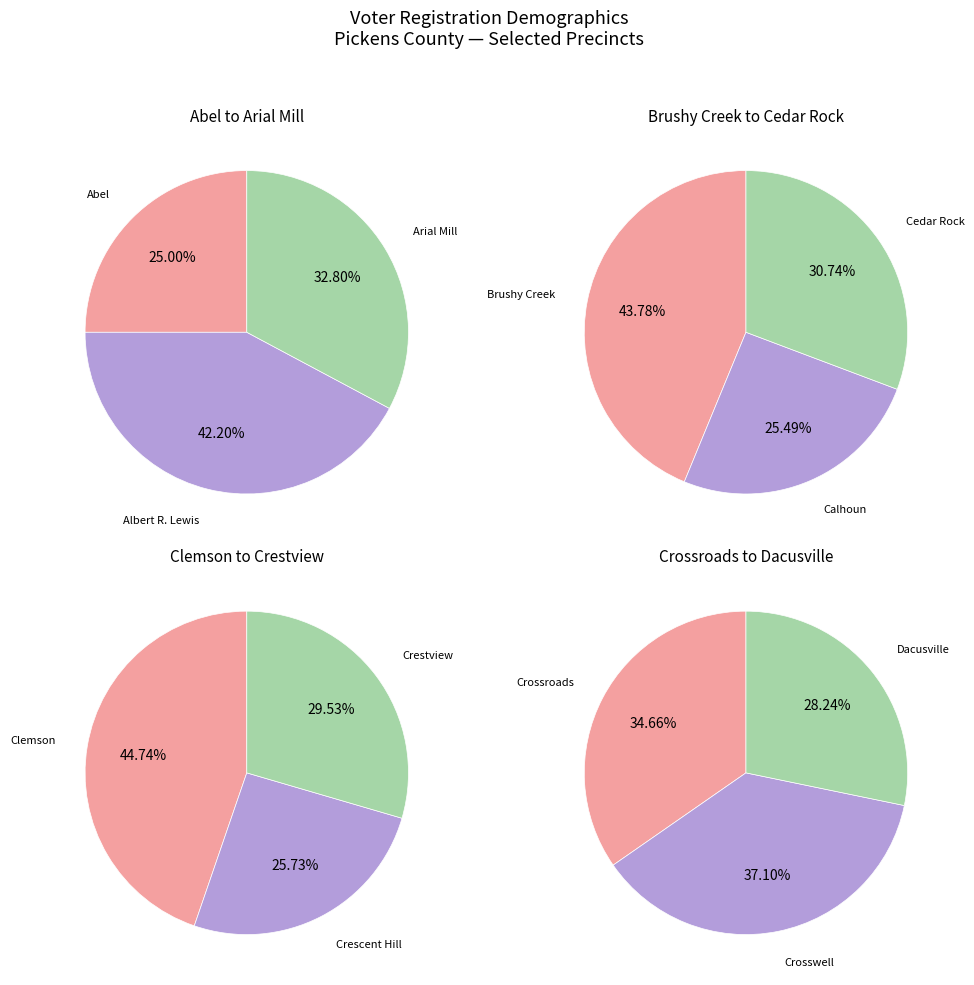

Which slice is the smallest?

Abel